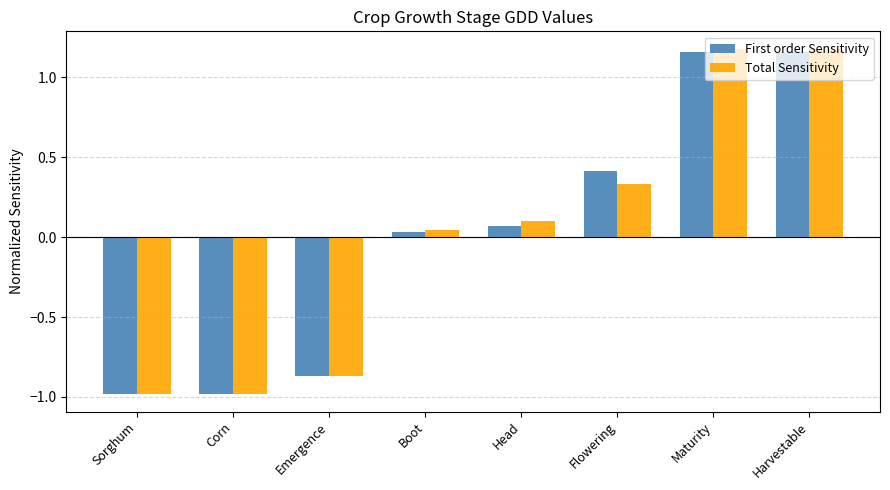

What is the total value across all series at Emergence?

-1.7